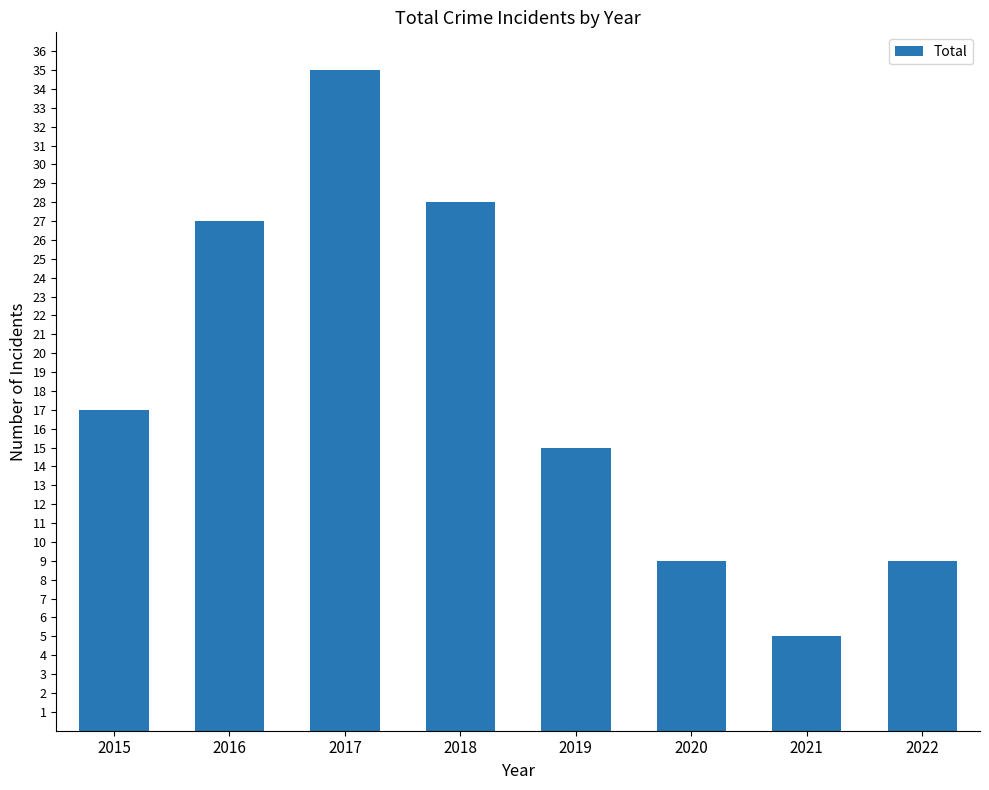

At which label is the value closest to 20?

2015